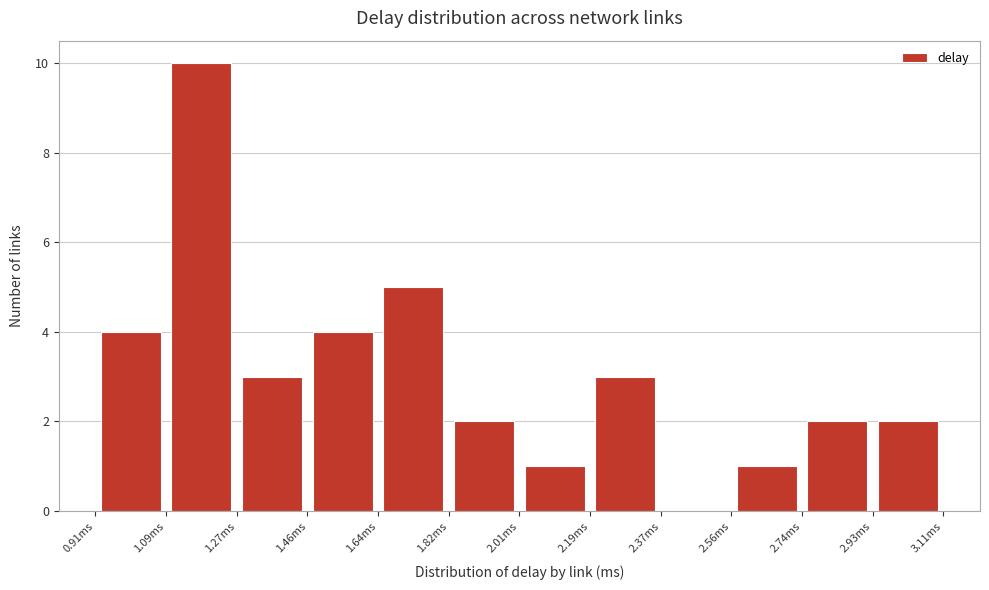

Which range on the x-axis has the tallest bar?

1.08 to 1.28